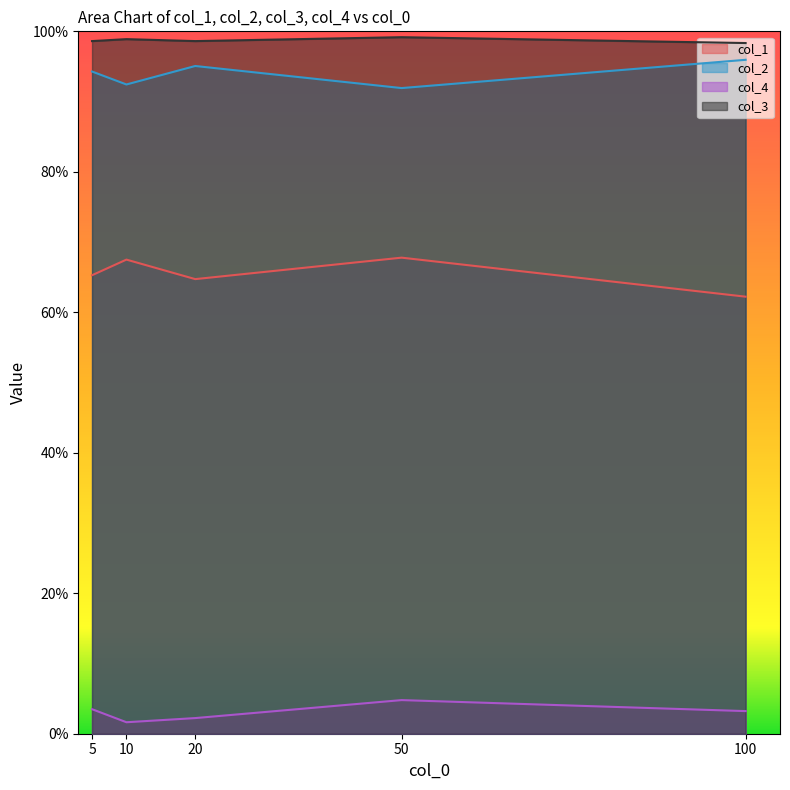

How many interior local valleys does the col_4 series have?

1